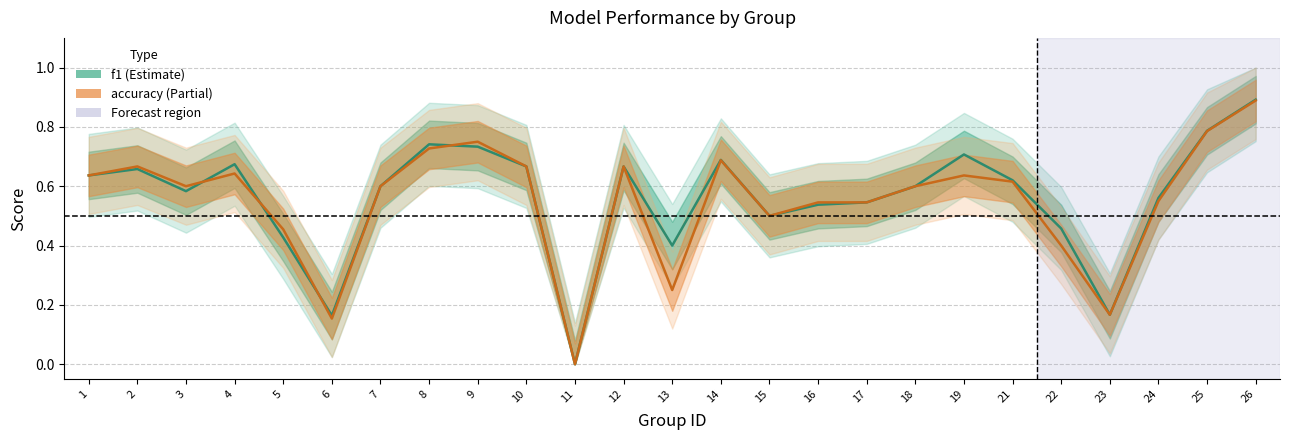

Rank the series by their maximum value, from lowest to highest.

accuracy, f1